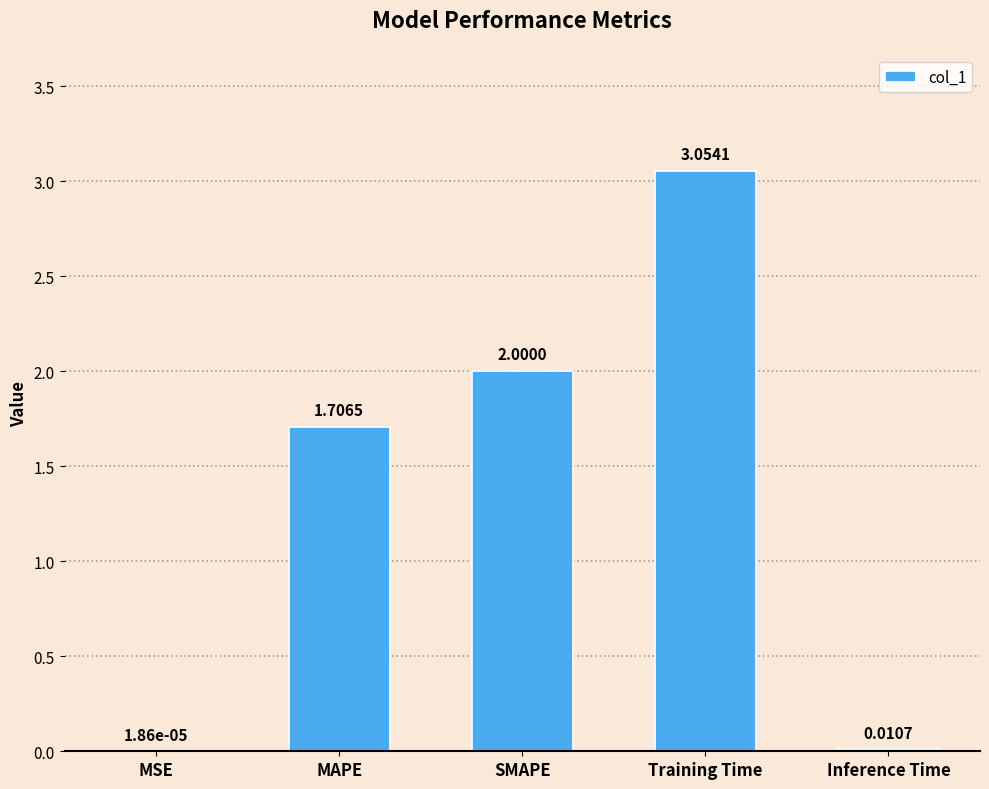

What is the sum of the values at Training Time and MAPE?

4.8